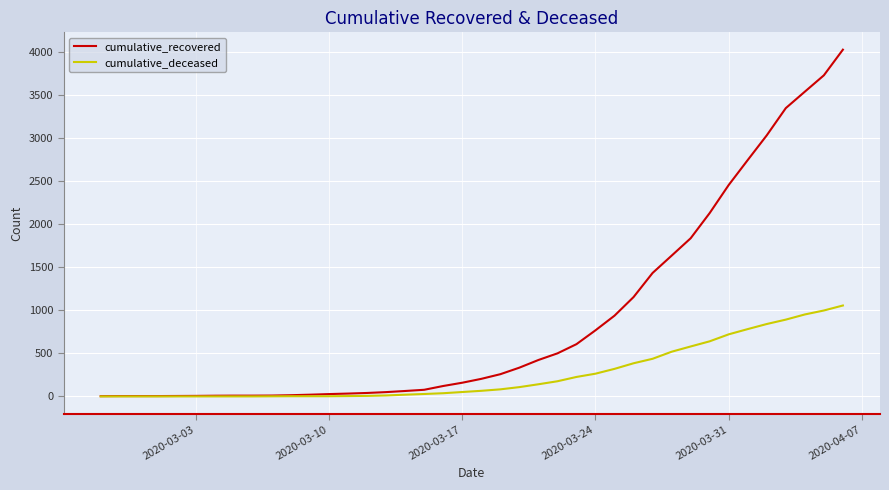

How many lines are shown in the chart?

2